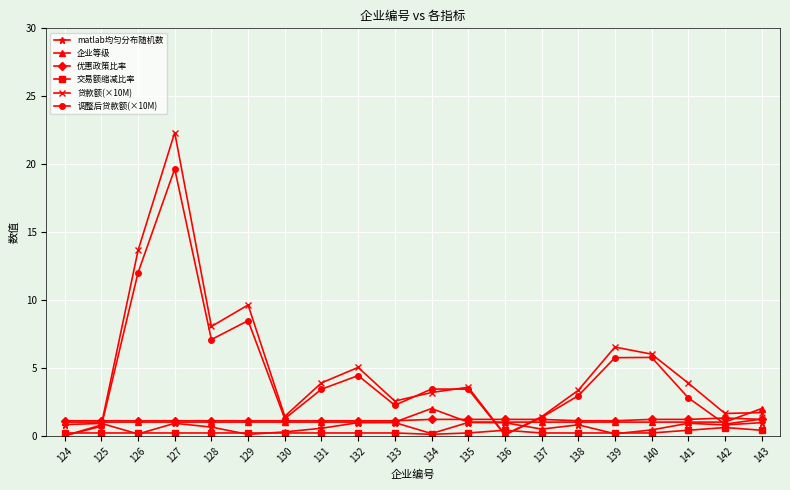

What is the value of the 调整后贷款额(×10M) point at the 4th from the left?

19.6